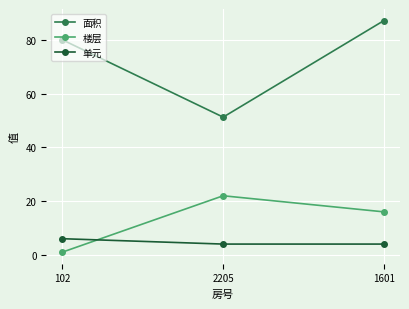

What is the label of the 2nd point from the right?

2205